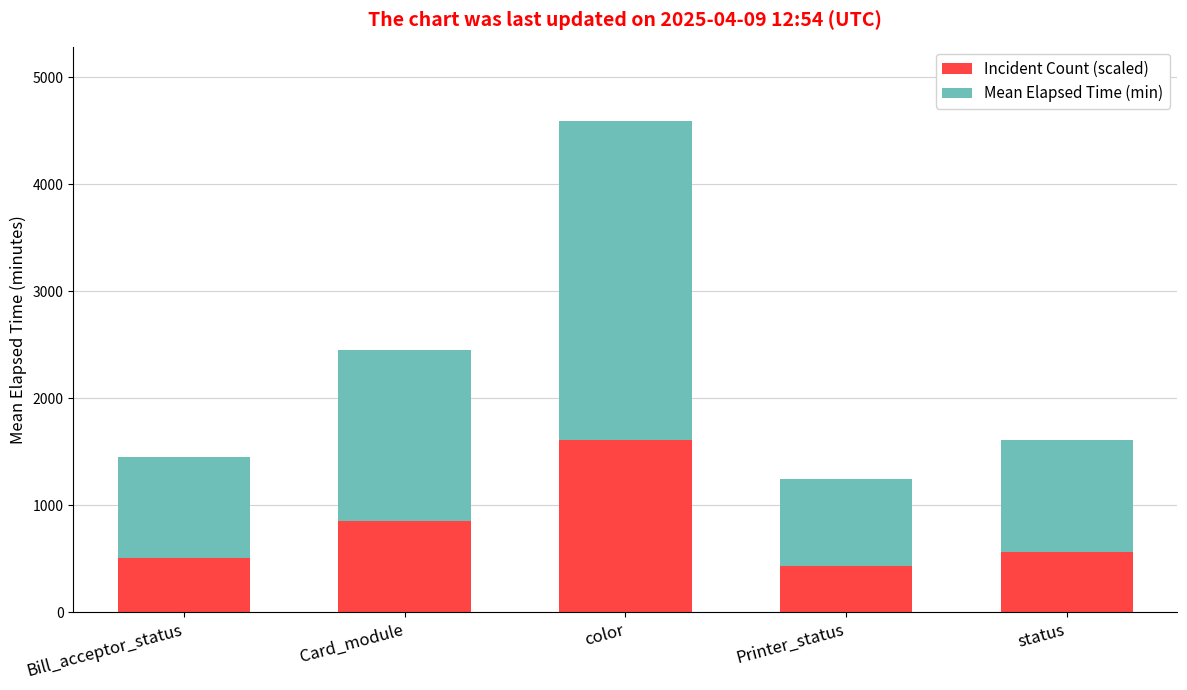

How many bars are there in total?

5